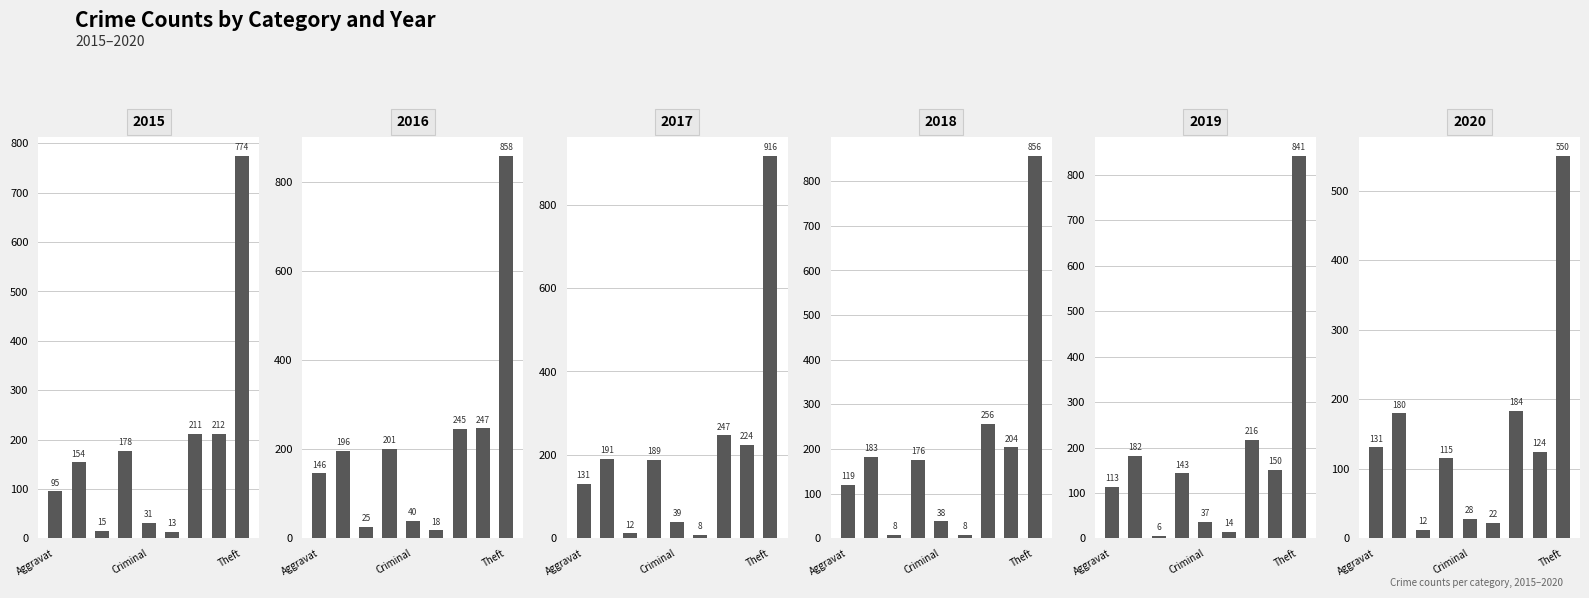

Which label corresponds to the largest value in the chart?

Theft